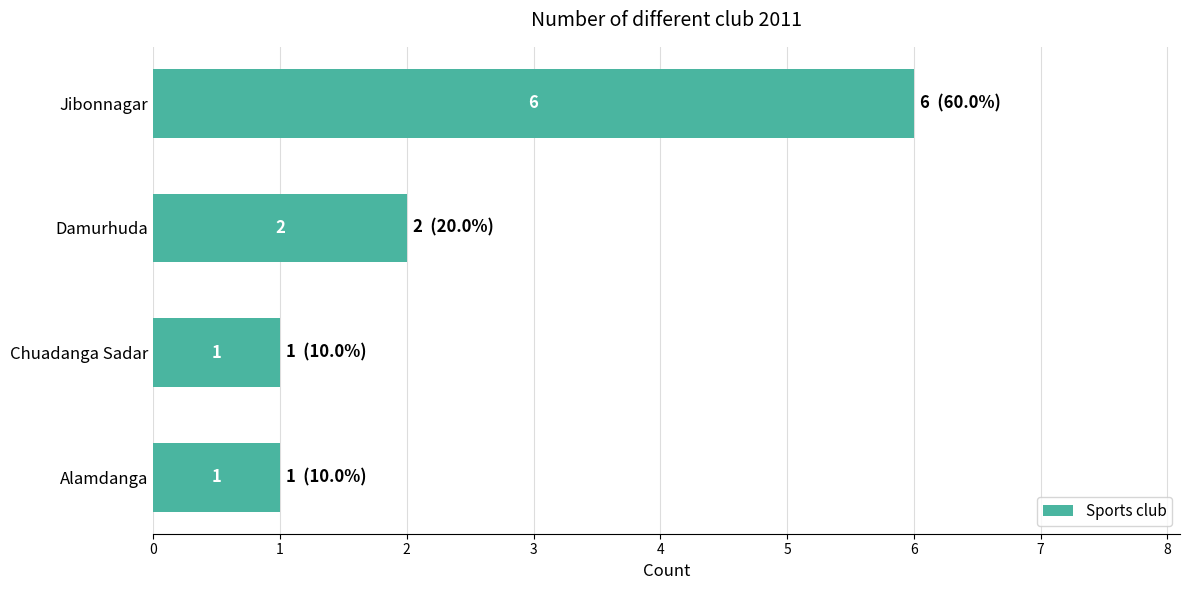

How many series are shown in this chart?

1